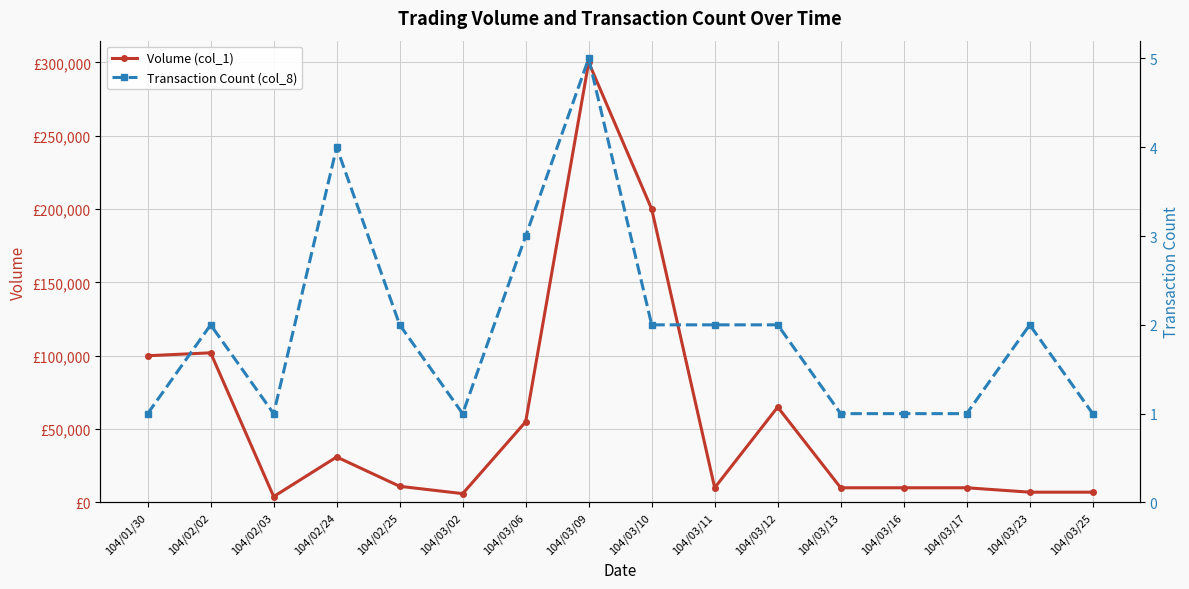

True or false: Volume (col_1) and Transaction Count (col_8) intersect in this chart.

False